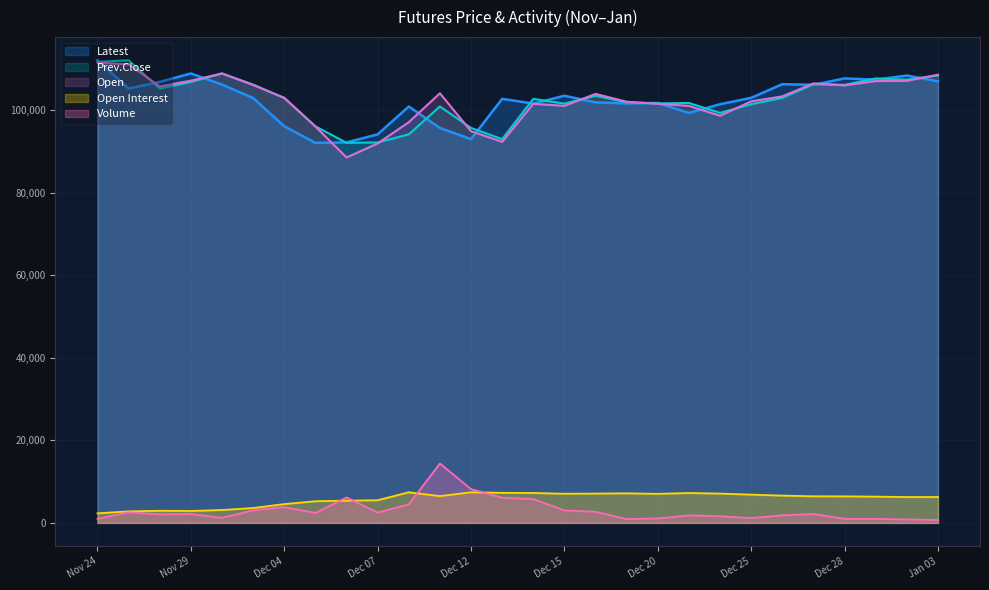

Where is the first local maximum for Open Interest?

Nov 28